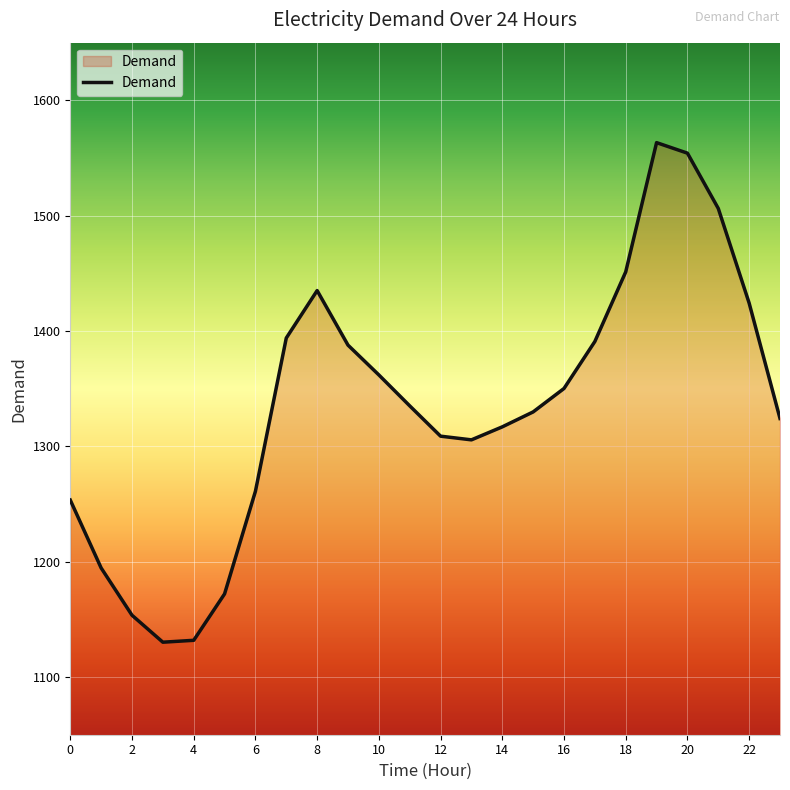

What is the difference between the maximum and minimum values?

433.1